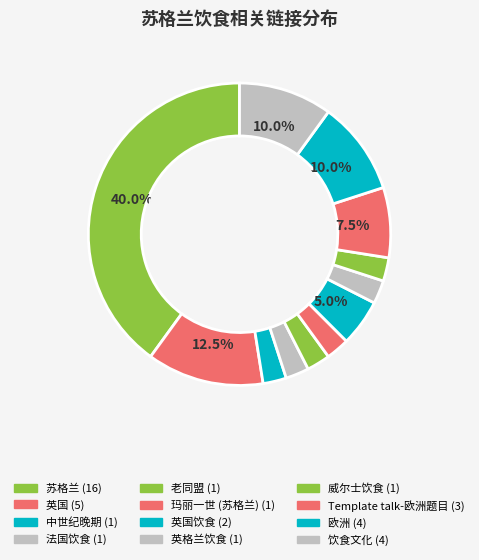

How many slices are in this pie chart?

12